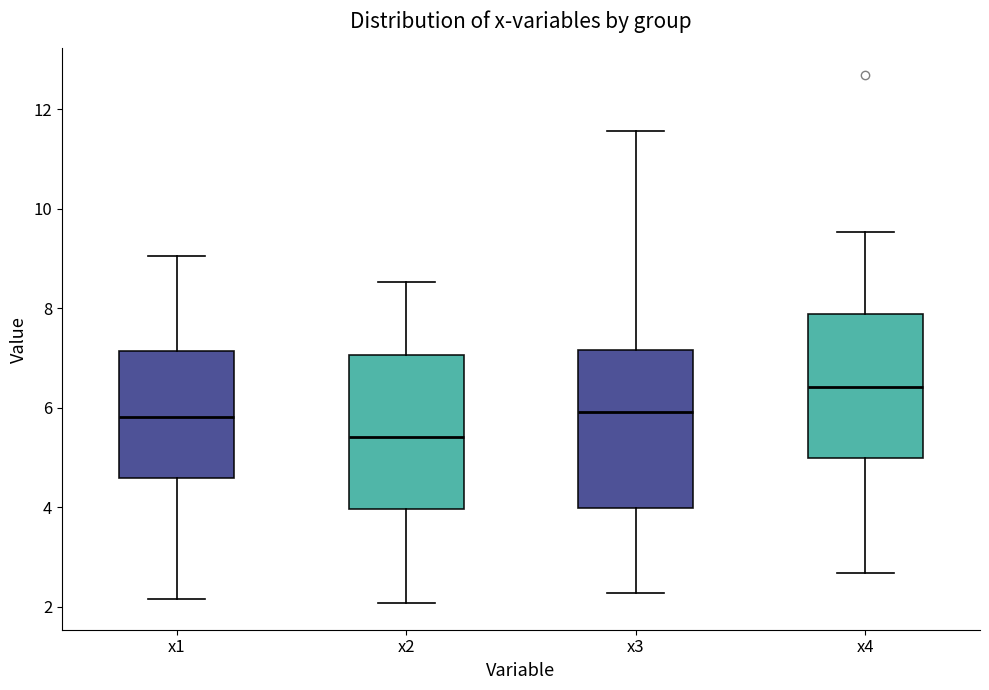

Which box has the highest median line?

x4